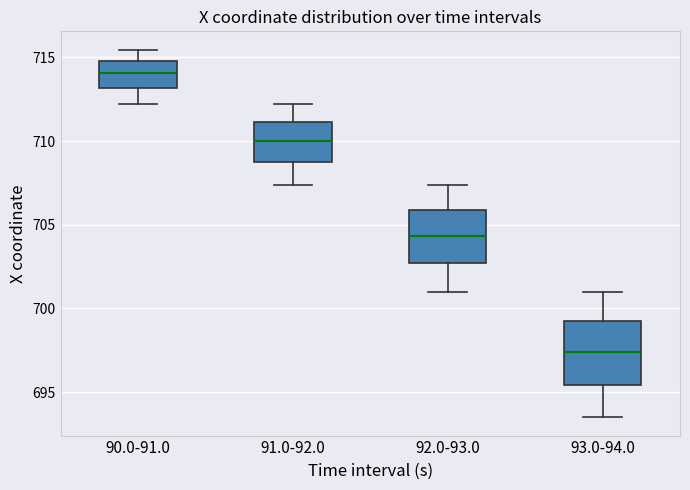

Reading left to right, read every box against the y-axis: the position of its median line, the range the box covers, and the ends of its whiskers. The values are not printed on the chart, so give them approximately, as read against the axis.

90.0-91.0: median 714.0, box 713.0 to 715.0, whiskers 712.0 to 715.5
91.0-92.0: median 710.0, box 708.5 to 711.0, whiskers 707.5 to 712.0
92.0-93.0: median 704.5, box 702.5 to 706.0, whiskers 701.0 to 707.5
93.0-94.0: median 697.5, box 695.5 to 699.0, whiskers 693.5 to 701.0